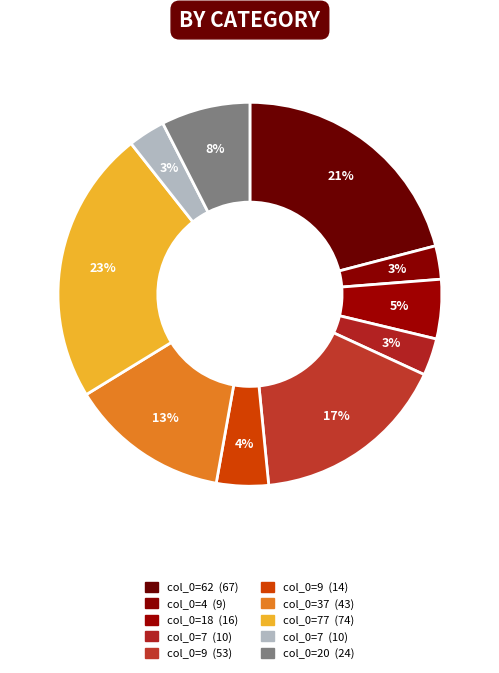

How many segments does this pie chart have?

10